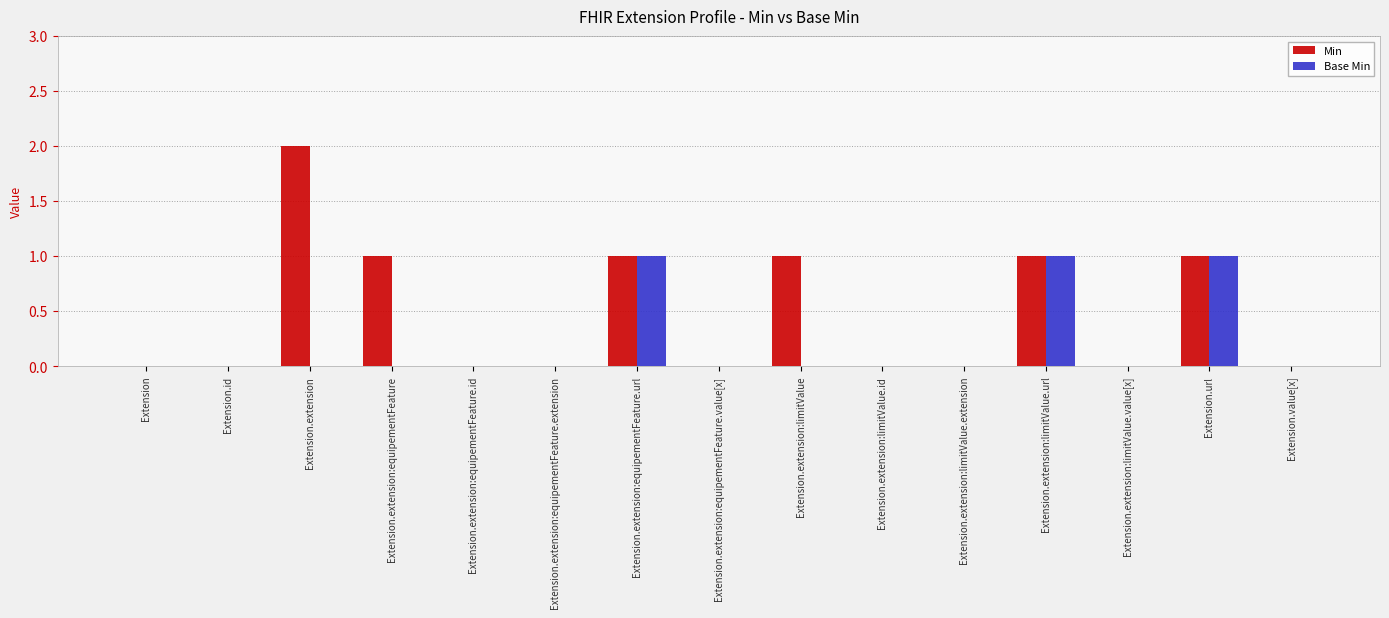

Which series has the widest spread of values?

Min